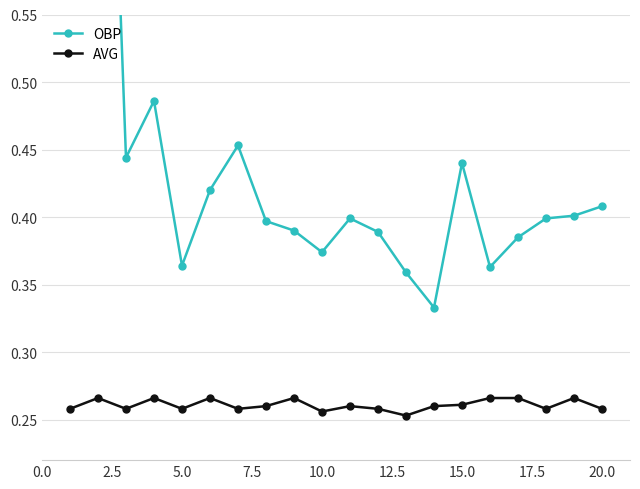

True or false: AVG and OBP cross at least once.

False